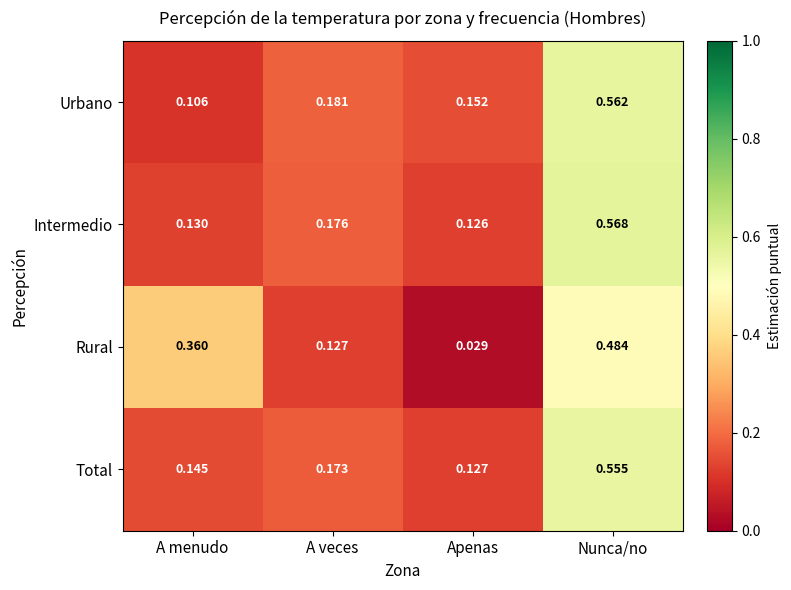

Between A veces and Apenas, which series saw the biggest shift?

Rural